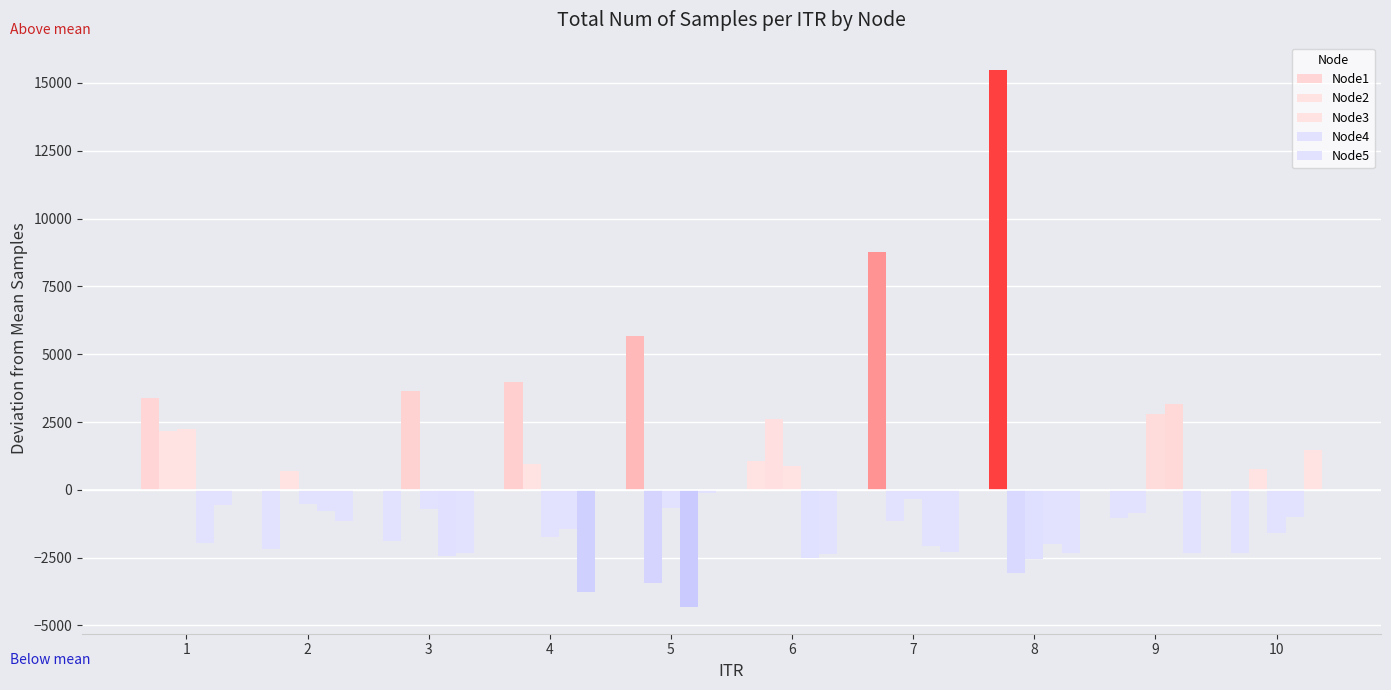

Reading left to right, extract all data points from this chart.

Node1: 3397.8	-2166.2	-1886.2	3984.8	5655.8	1062.8	8779.8	15492.8	-1041.2	-2334.2
Node2: 2160.8	703.8	3628.8	937.8	-3452.2	2605.8	-1131.2	-3061.2	-855.2	779.8
Node3: 2232.8	-513.2	-690.2	-1725.2	-674.2	892.8	-336.2	-2556.2	2804.8	-1591.2
Node4: -1952.2	-795.2	-2423.2	-1428.2	-4314.2	-2512.2	-2074.2	-1995.2	3163.8	-995.2
Node5: -563.2	-1151.2	-2323.2	-3775.2	-132.2	-2379.2	-2277.2	-2312.2	-2326.2	1457.8